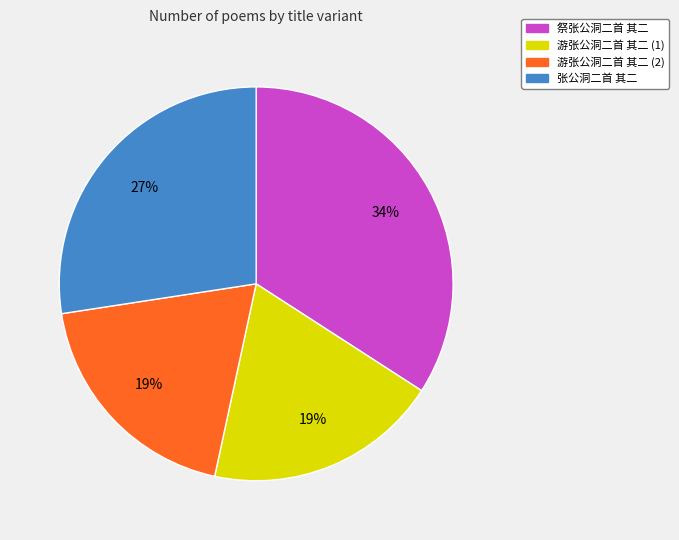

Count the number of slices in the pie.

4